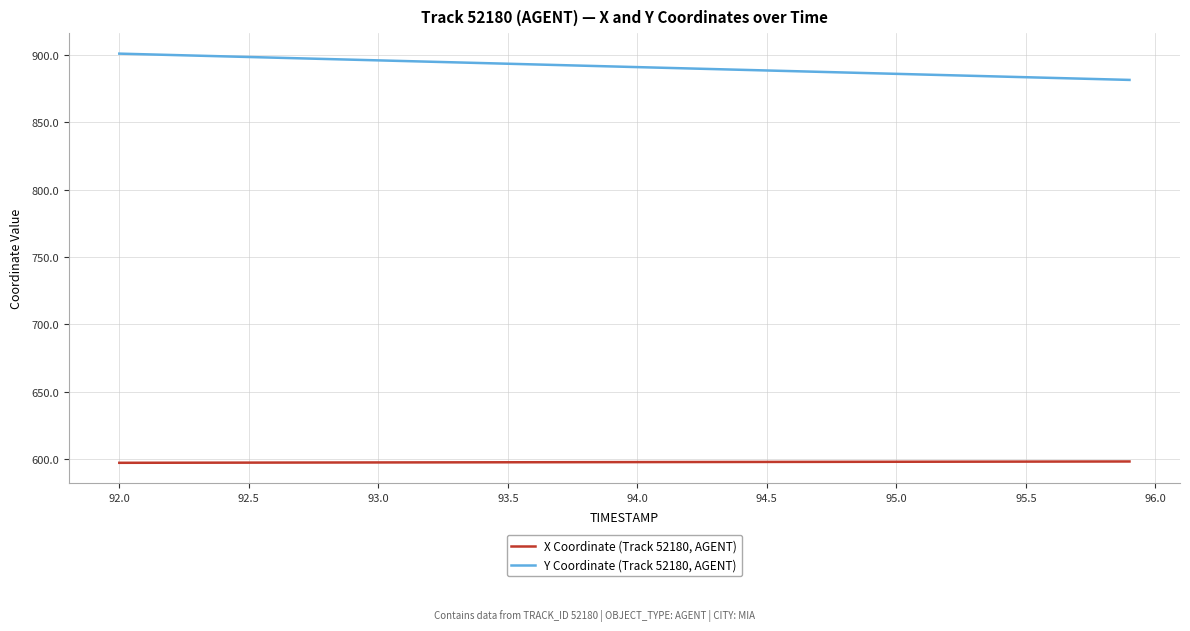

Which series has the widest spread of values?

Y Coordinate (Track 52180, AGENT)